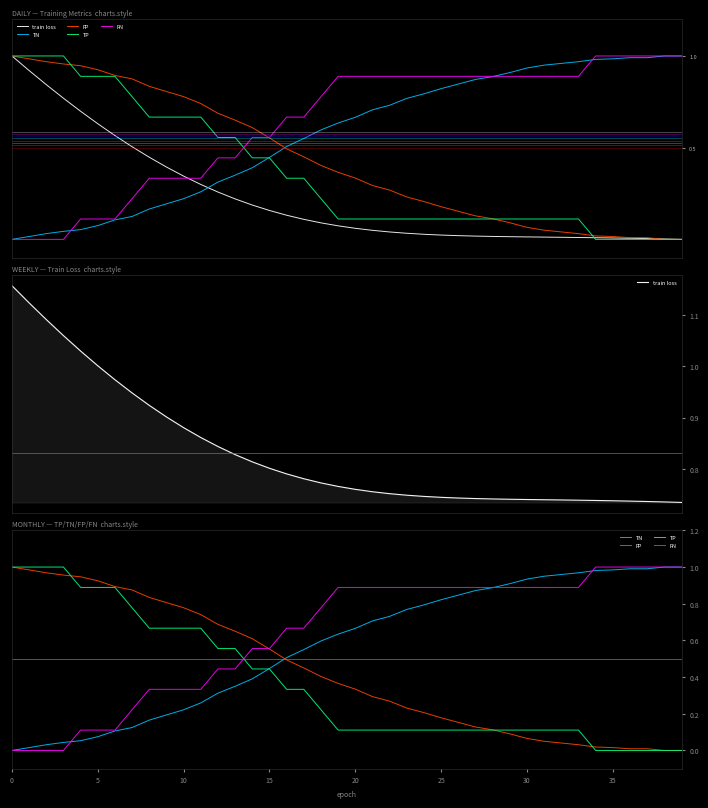

What is the average value of the FP series?

0.4